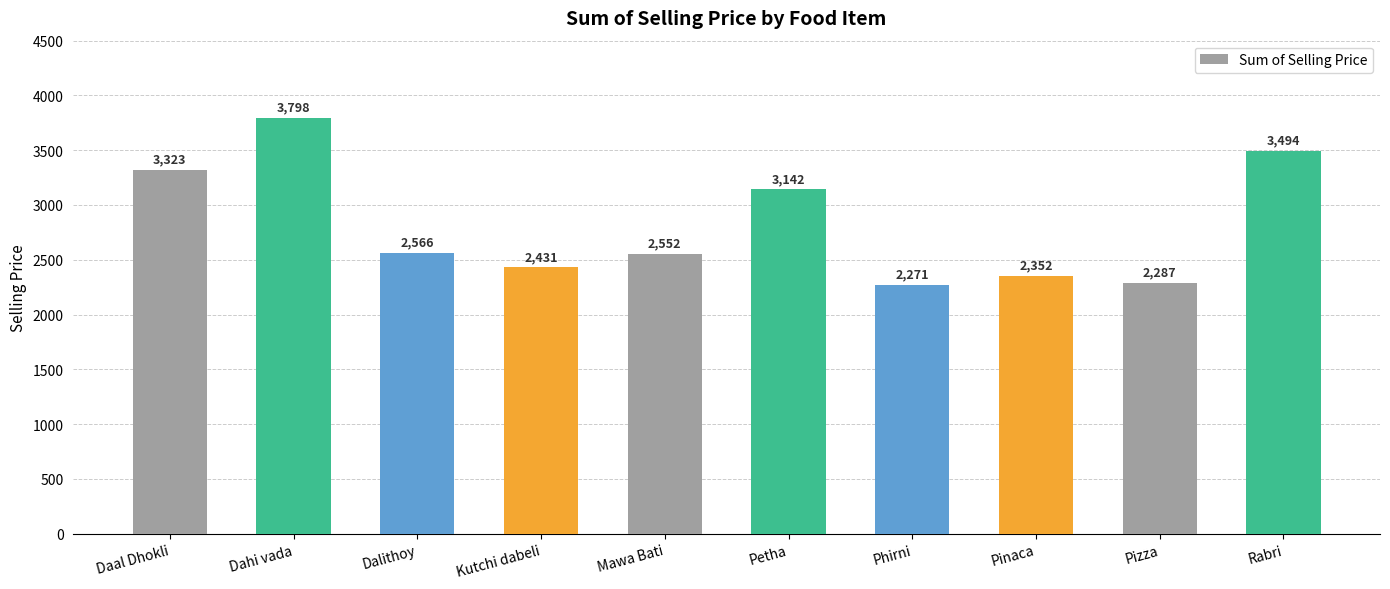

The chart shows a value of 2431.0 at Kutchi dabeli. True or false?

True